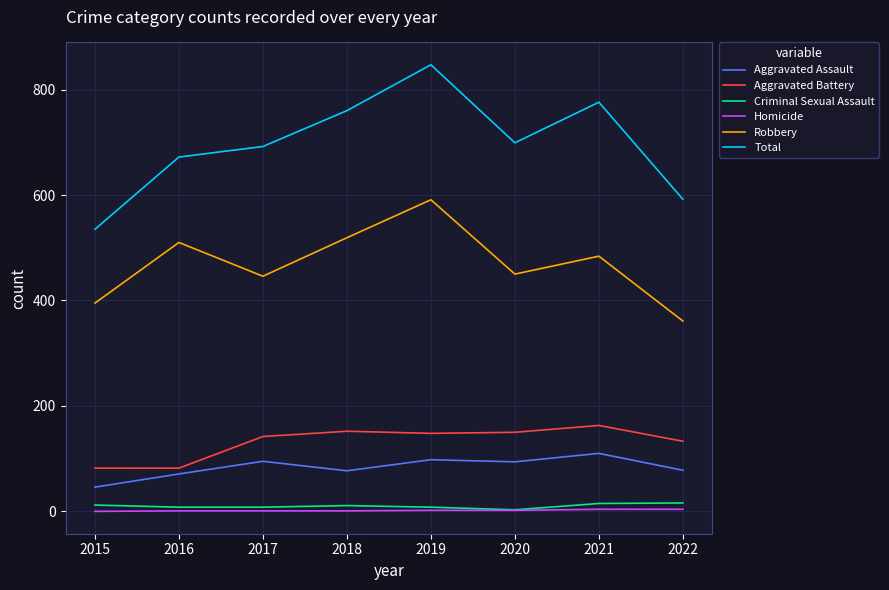

True or false: Robbery and Total intersect in this chart.

False